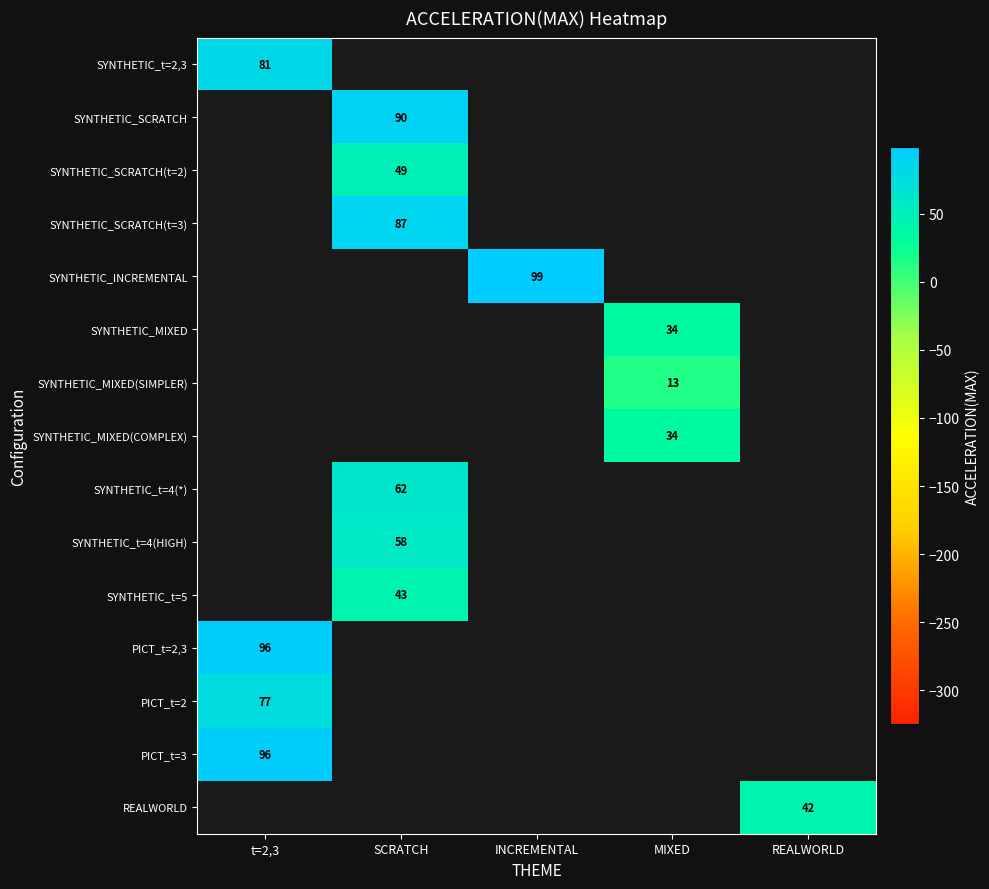

True or false: SYNTHETIC_MIXED(SIMPLER) has a value of 17 at MIXED.

False